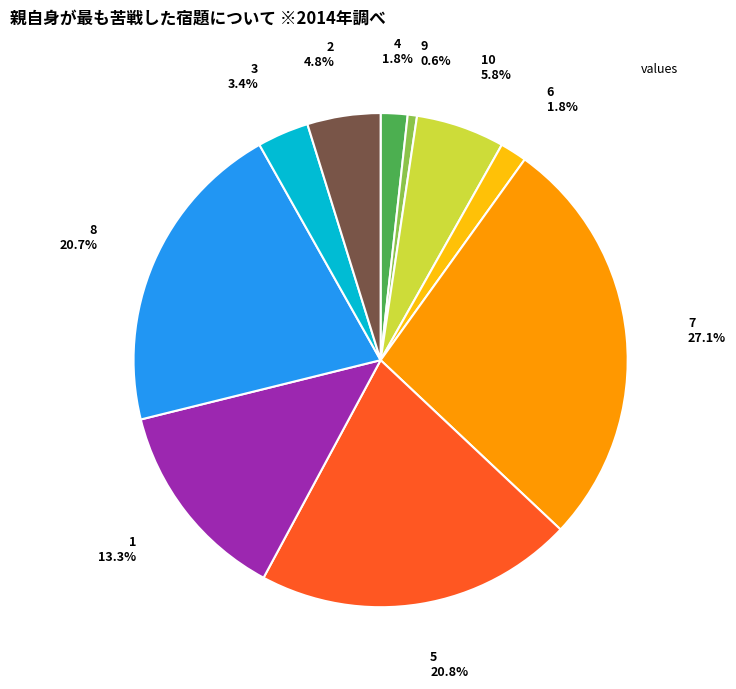

How many segments does this pie chart have?

10